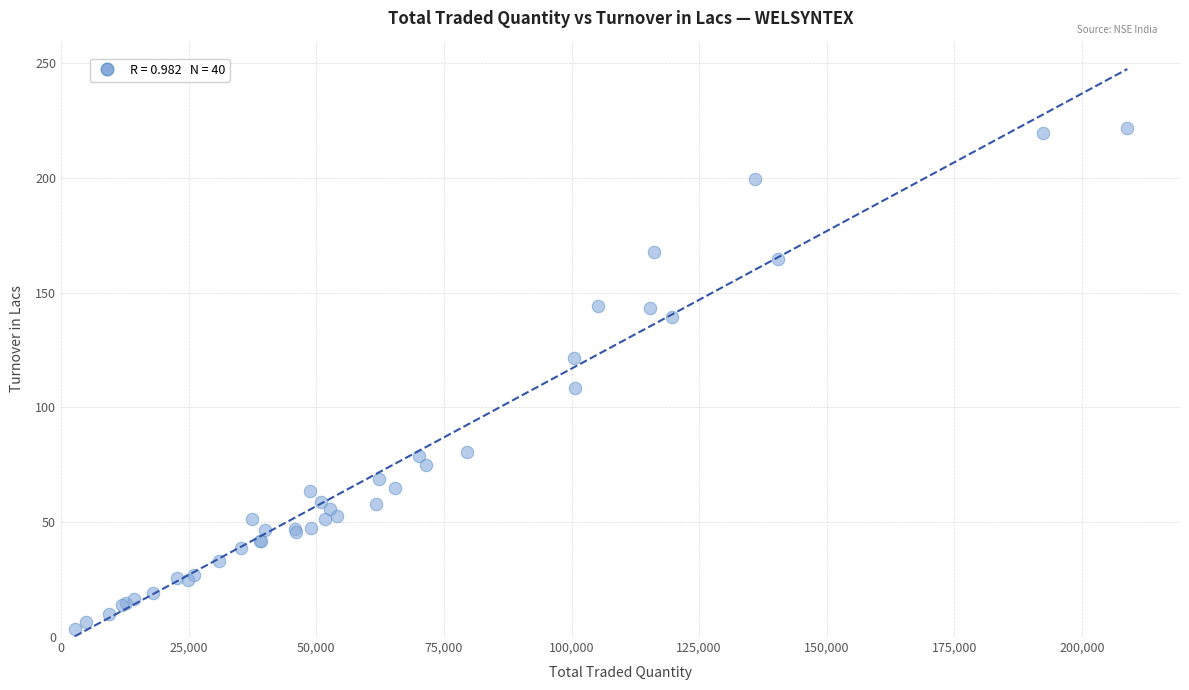

What Y value in the scatter plot is closest to 112?

108.5